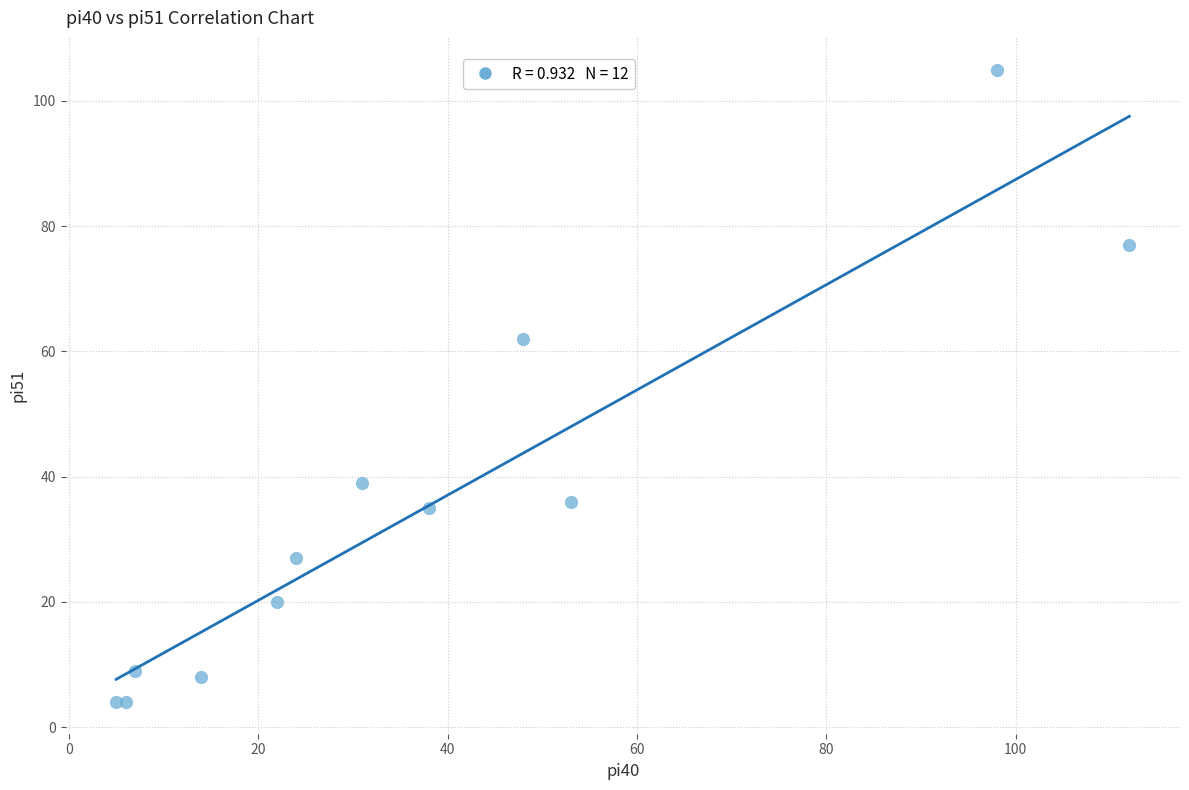

What Y value in the scatter plot is closest to 54?

62